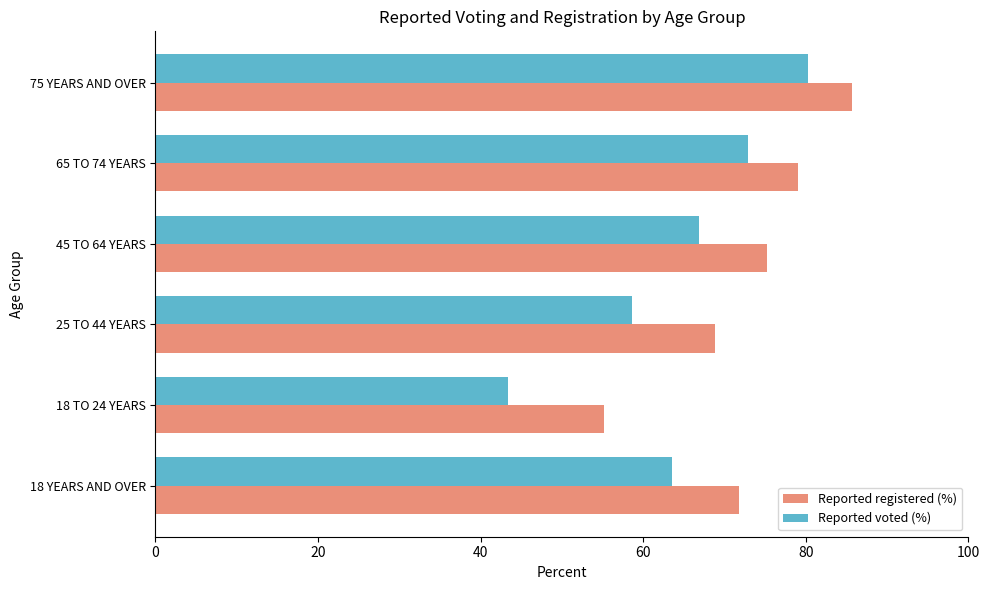

The value of Reported registered (%) at 65 TO 74 YEARS is 124.7. True or false?

False